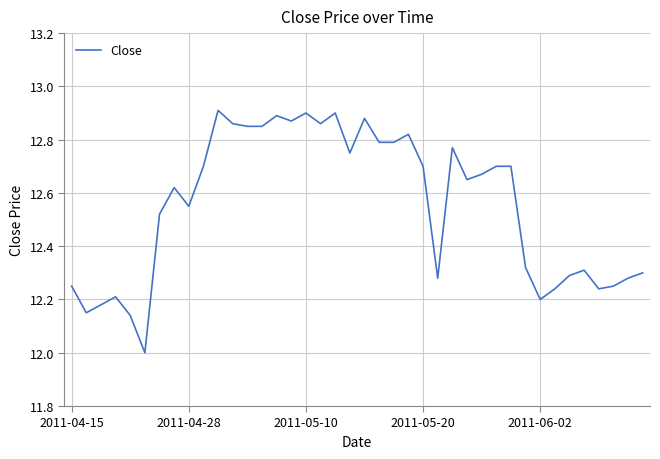

What is the difference between the maximum and minimum values?

0.9